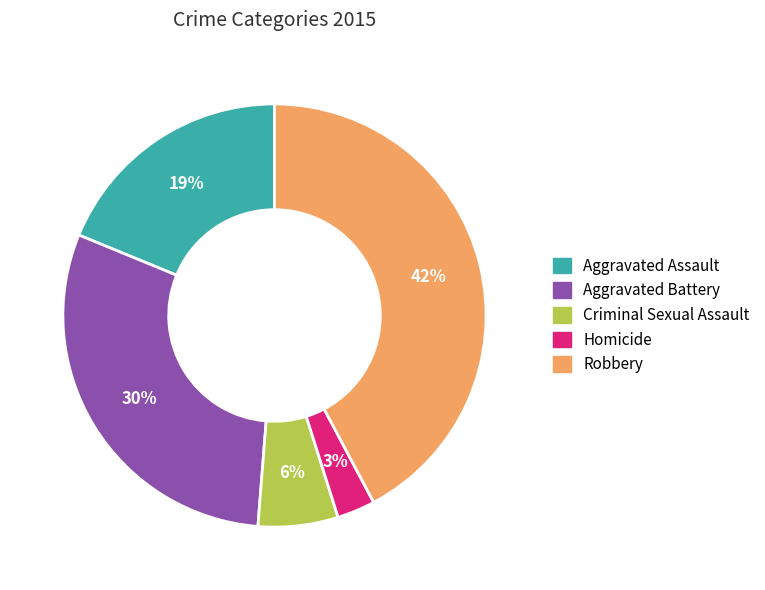

To the nearest percent, what portion does Homicide represent?

3%